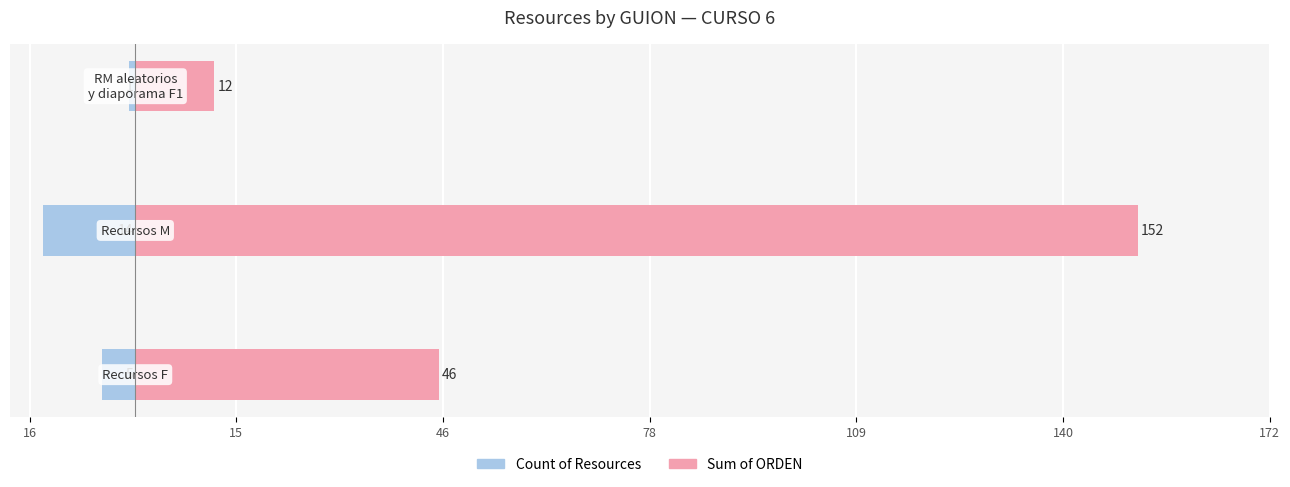

The Count of Resources series shows -14 at 15. True or false?

True